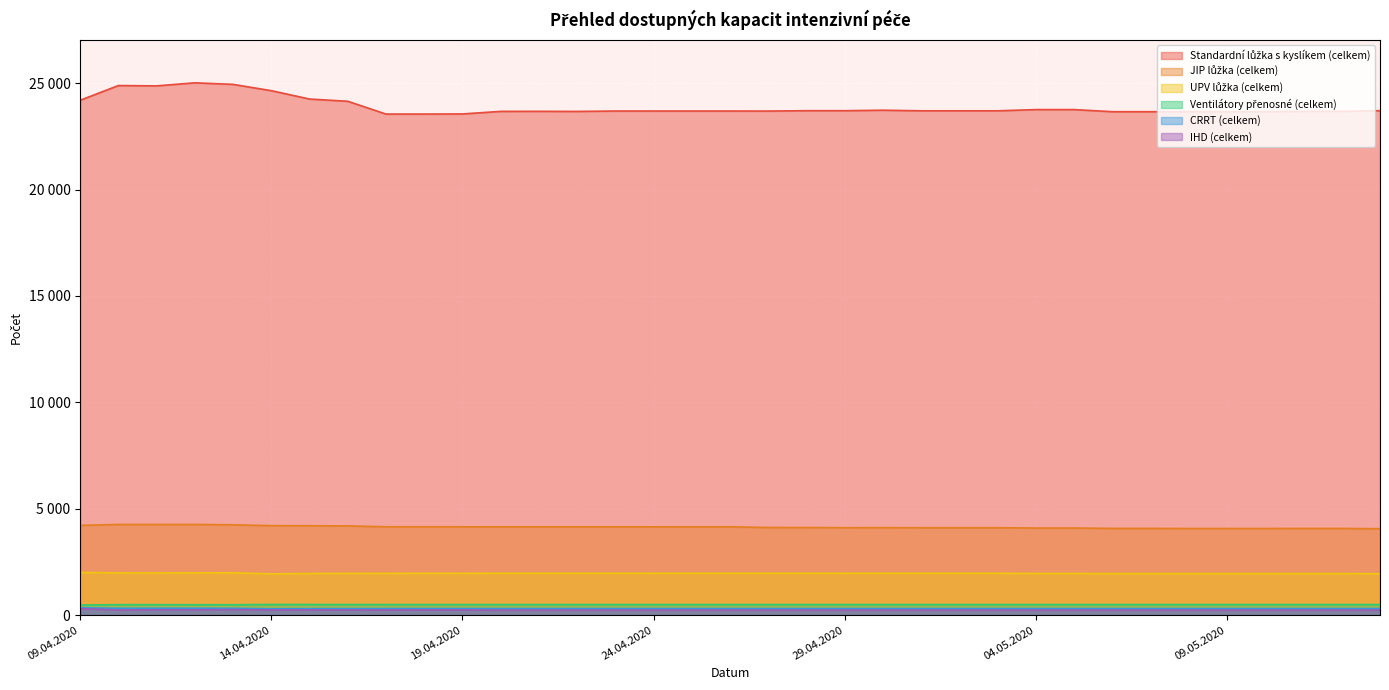

Rank the series by their maximum value, from lowest to highest.

IHD (celkem), CRRT (celkem), Ventilátory přenosné (celkem), UPV lůžka (celkem), JIP lůžka (celkem), Standardní lůžka s kyslíkem (celkem)